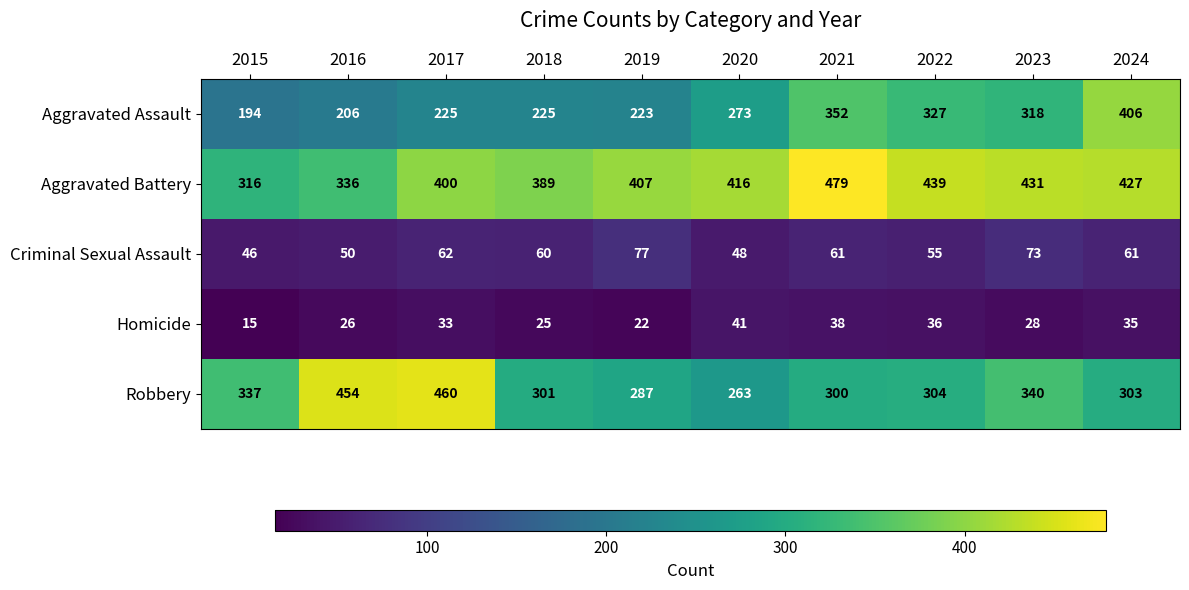

Which category has the highest value across all series?

2021